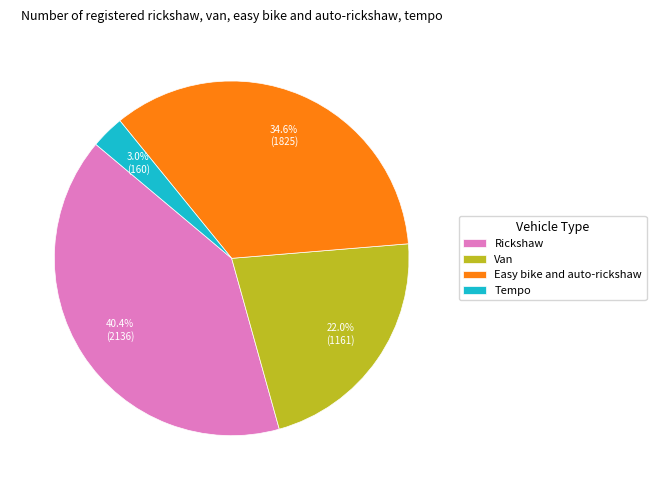

How many segments does this pie chart have?

4